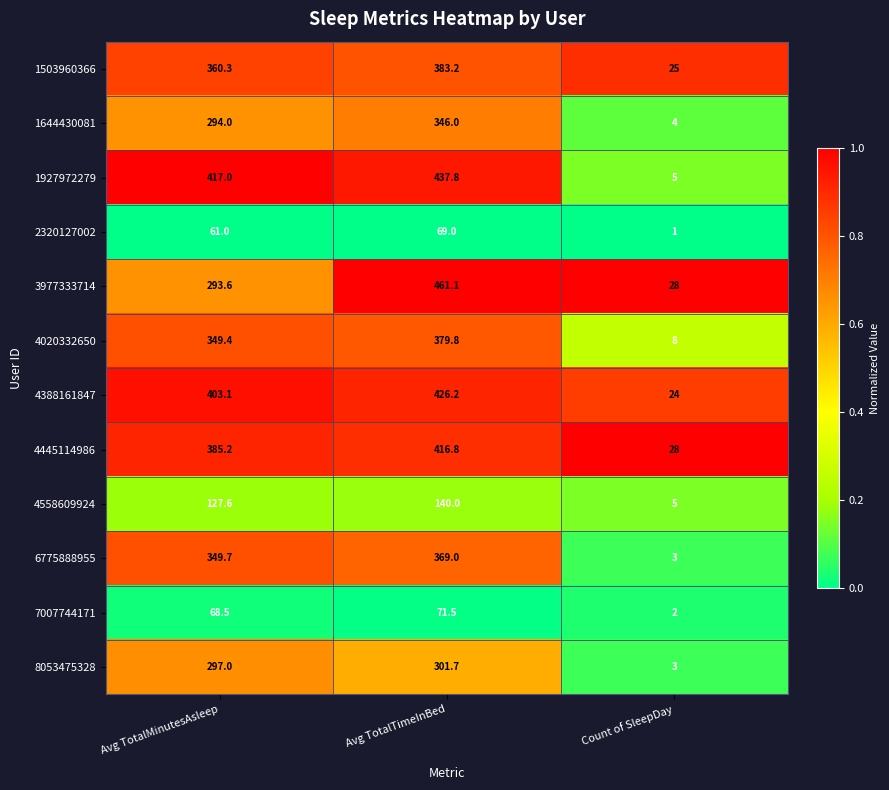

Read the 3977333714 value at Avg TotalMinutesAsleep.

293.6